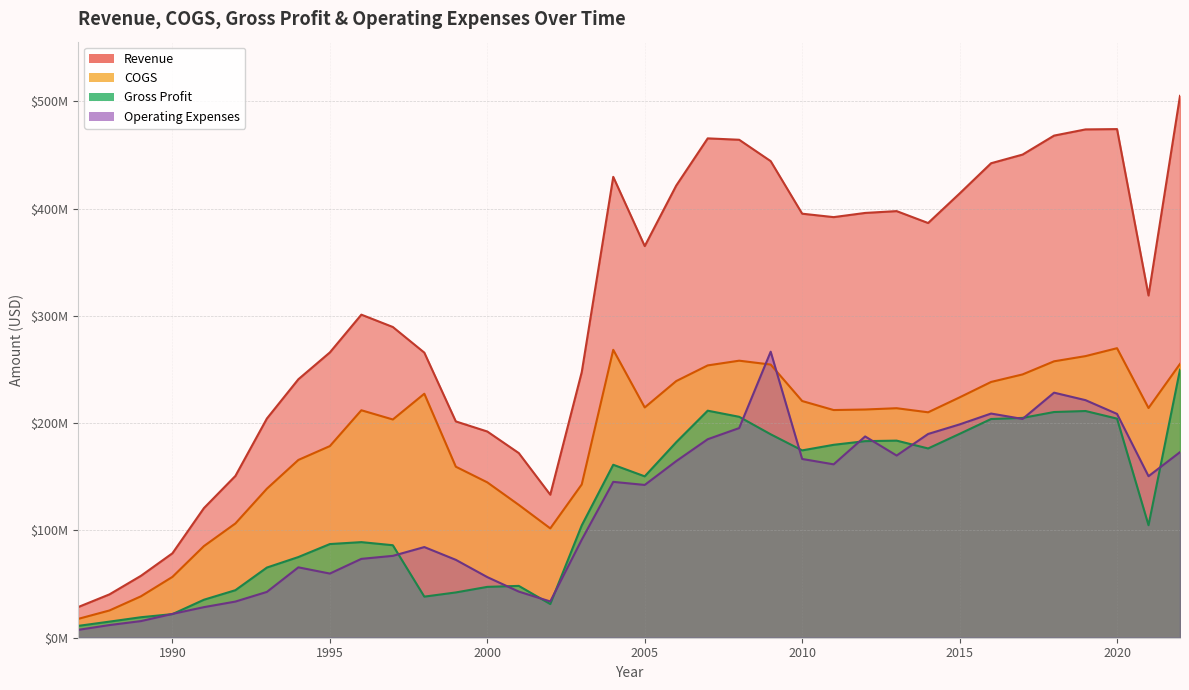

Which category has the lowest value across all series?

1987